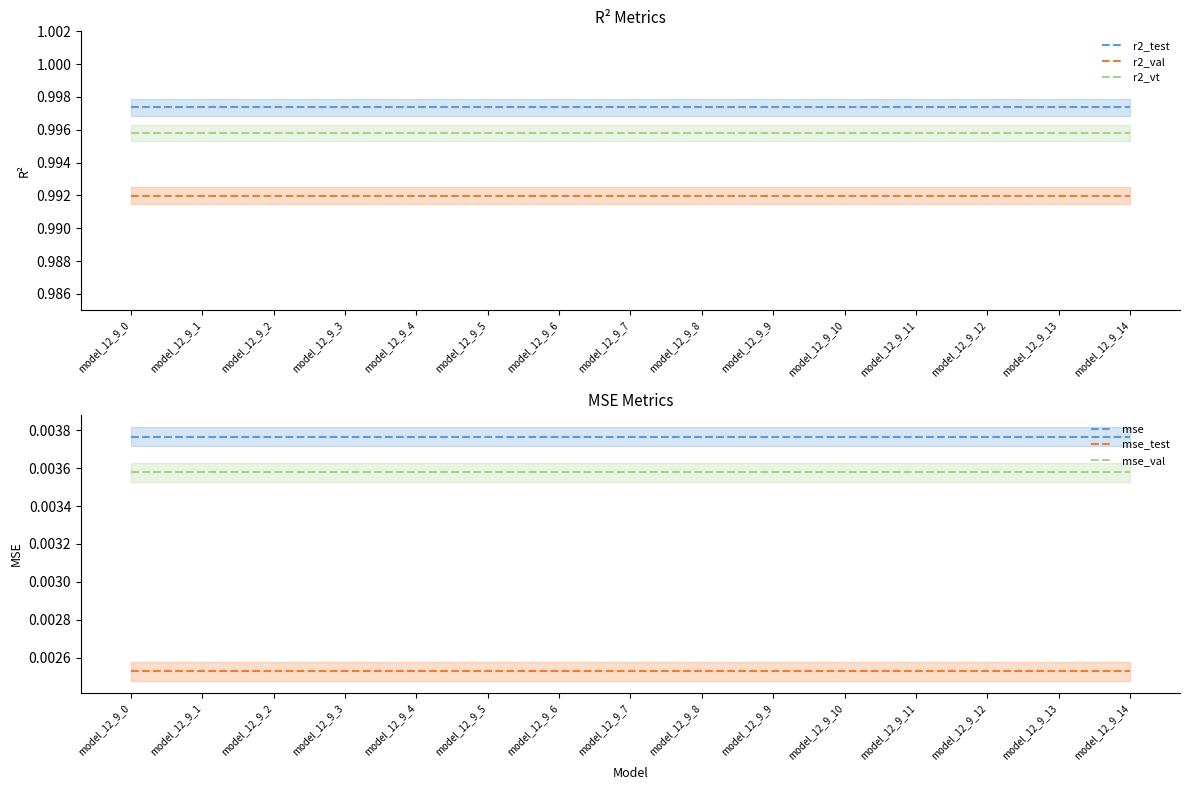

Between model_12_9_14 and model_12_9_12, which is larger?

model_12_9_14